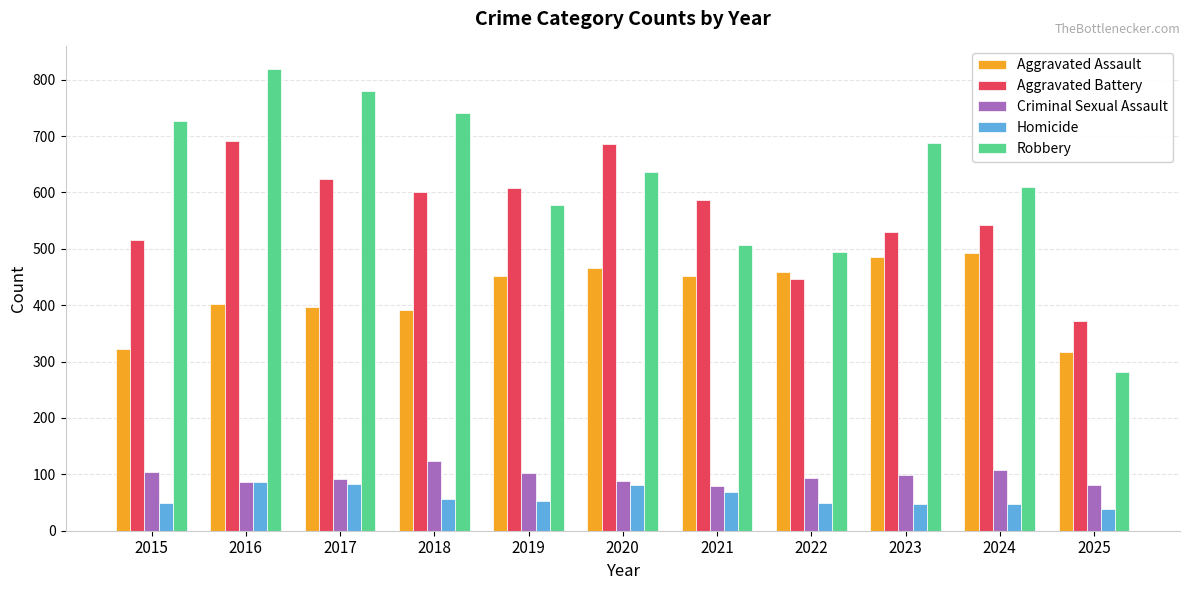

Which category has the highest value across all series?

2016